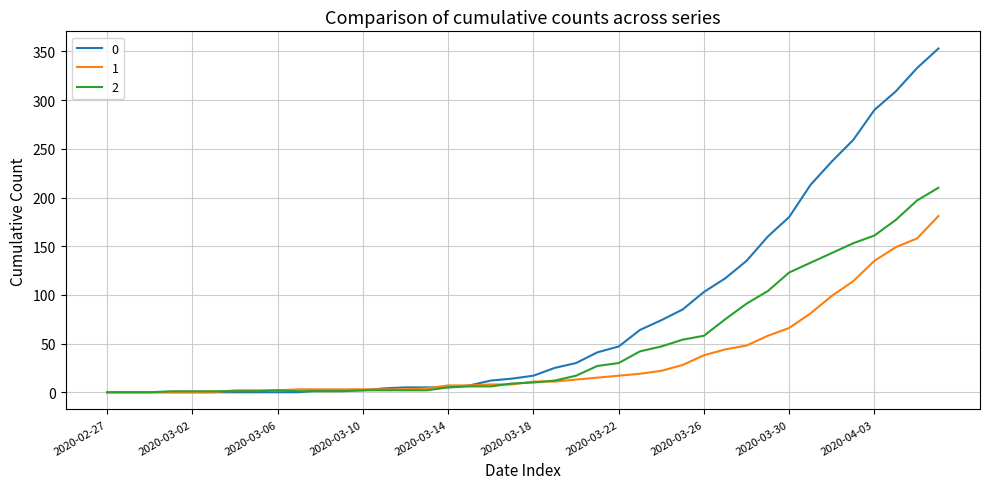

What is the greatest value displayed?

353